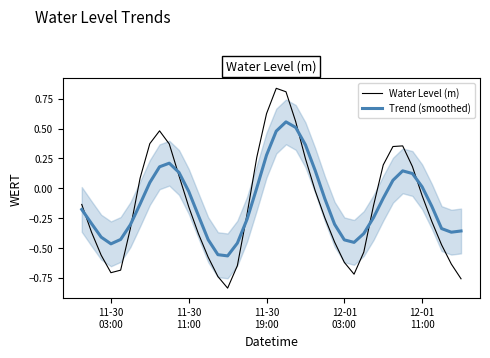

True or false: Water Level (m) and Trend (smoothed) intersect in this chart.

True